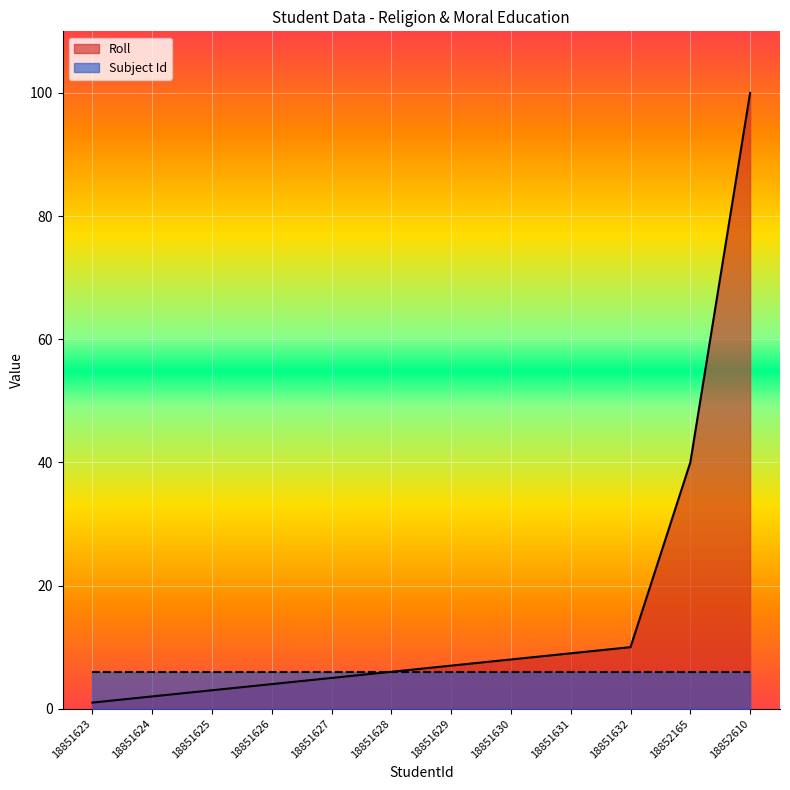

Where is the data nearest to the value 50?

18852165